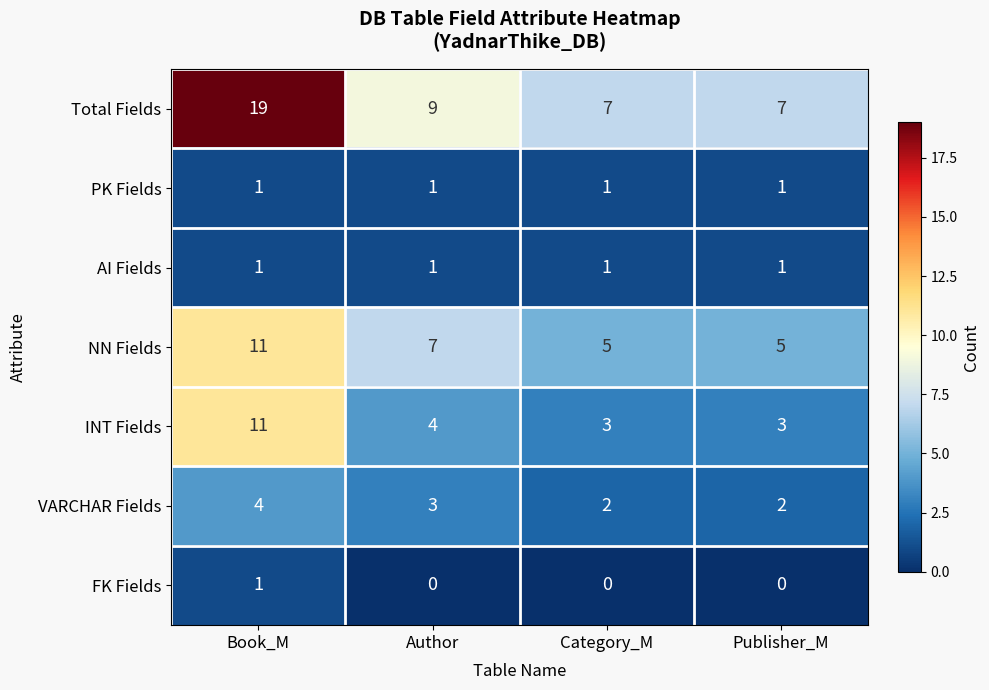

Count the number of data series in this chart.

7